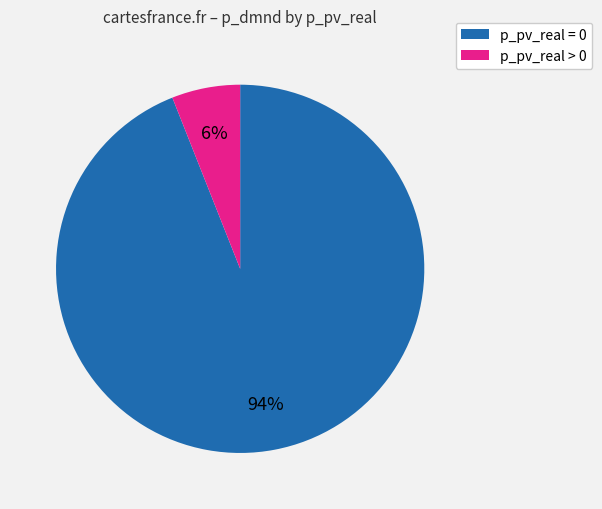

To the nearest percent, what is the combined percentage of p_pv_real = 0 and p_pv_real > 0?

100%